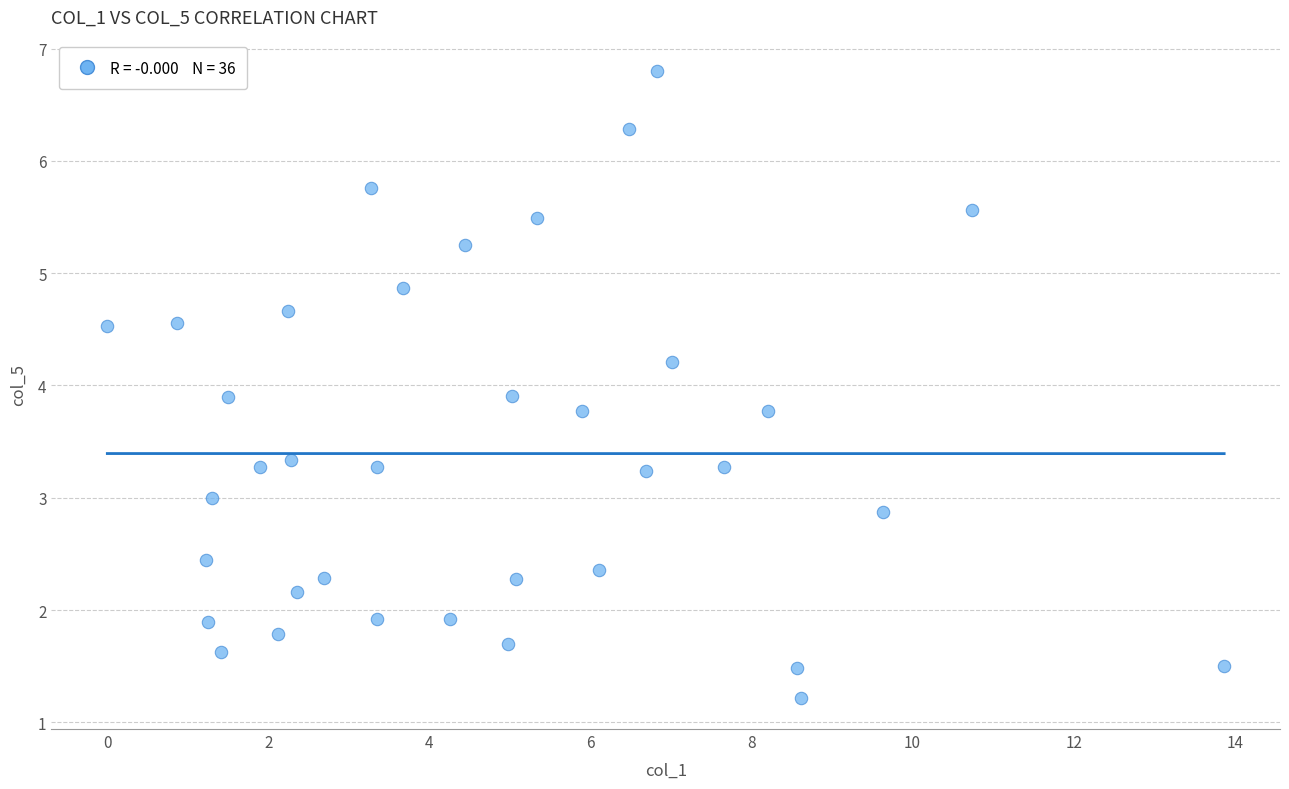

What is the range of Y values (max minus min)?

5.6